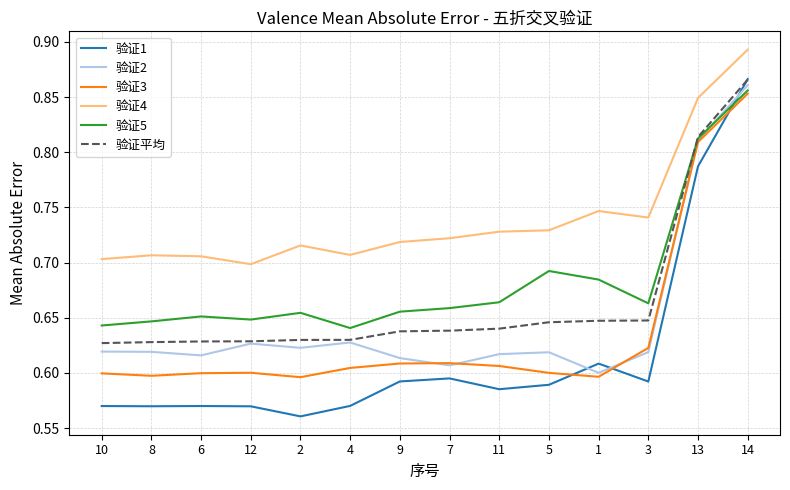

True or false: 验证2 and 验证4 intersect in this chart.

False